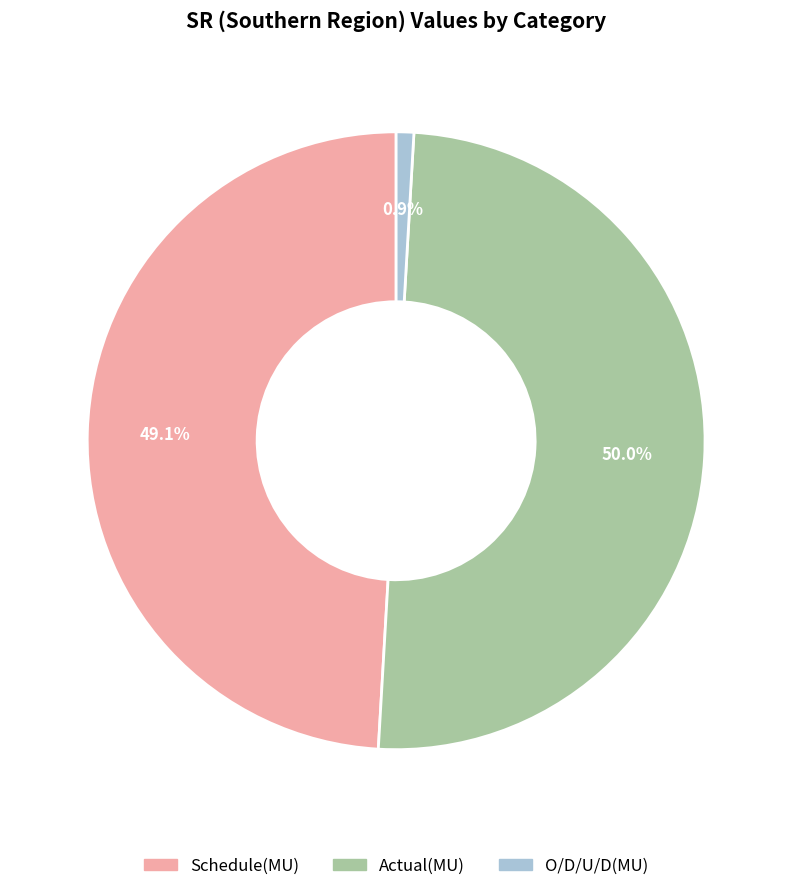

Rank the categories by value from lowest to highest.

O/D/U/D(MU), Schedule(MU), Actual(MU)